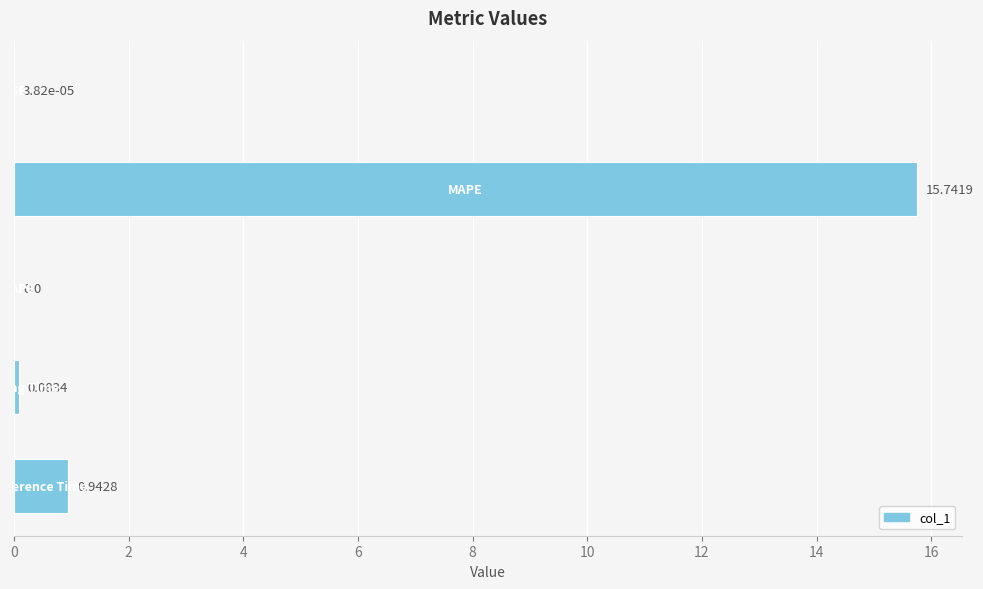

What is the sum of all values?

16.8